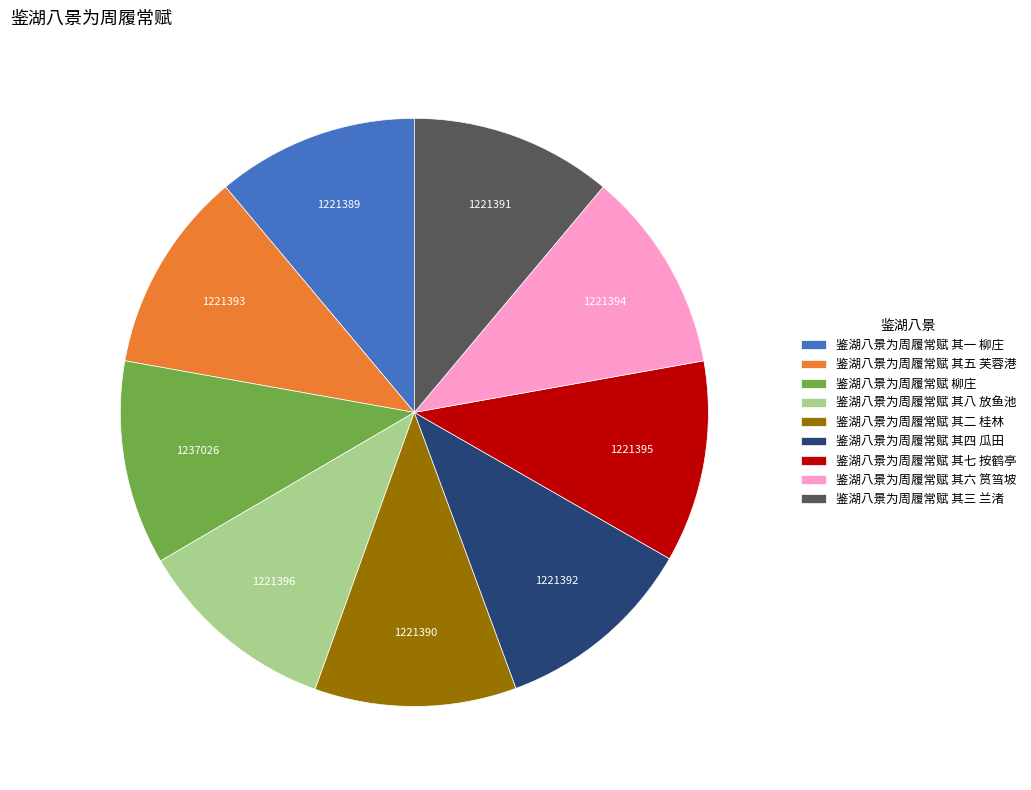

How many slices are in this pie chart?

9